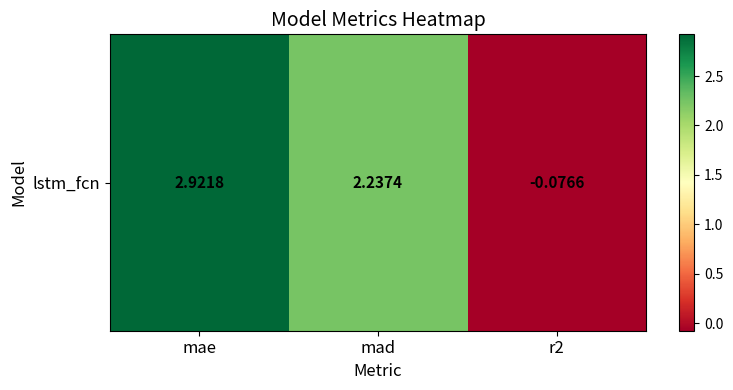

What is the change in value from mae to mad?

-0.7